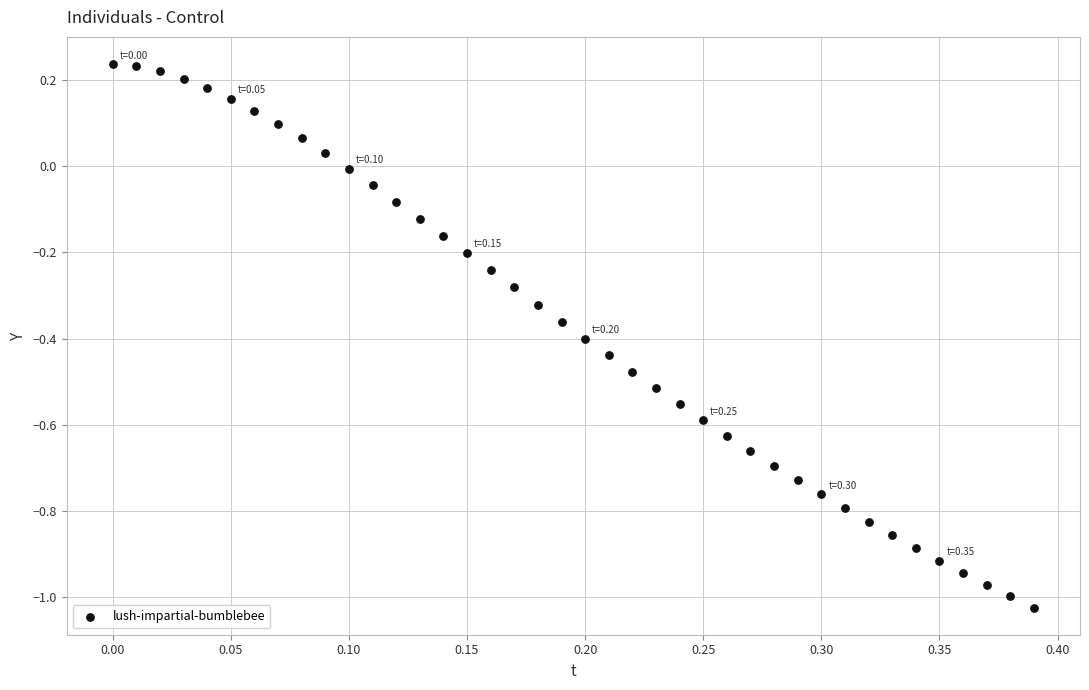

What is the range of Y values (max minus min)?

1.3